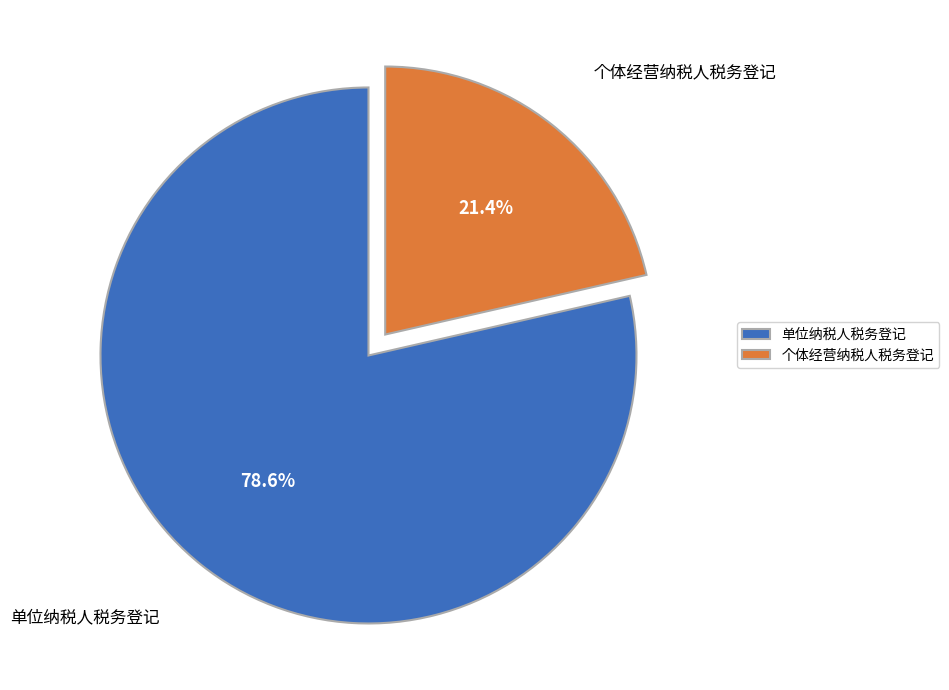

How many segments does this pie chart have?

2